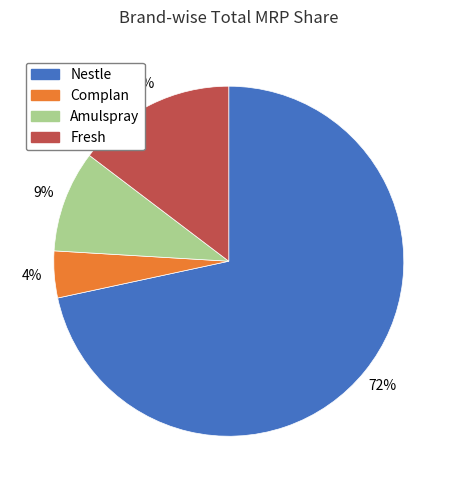

To the nearest percent, what is the average slice percentage?

25%